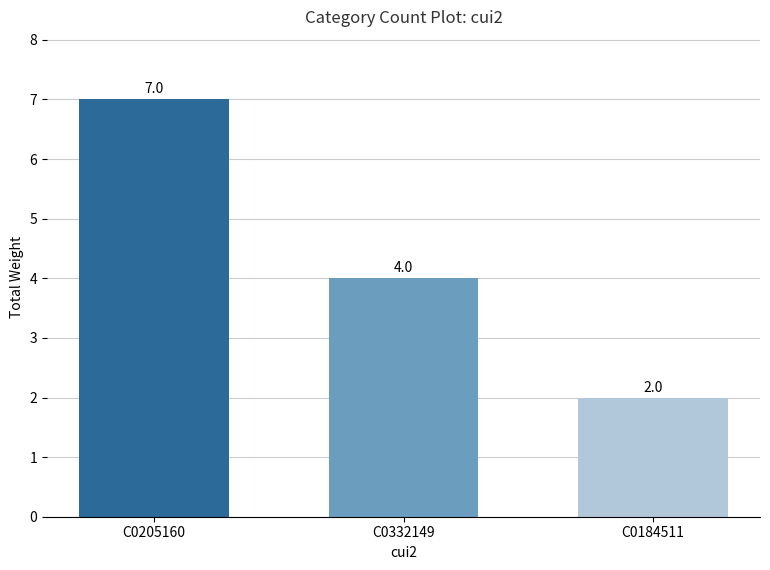

True or false: the data shows 4 at C0332149.

True